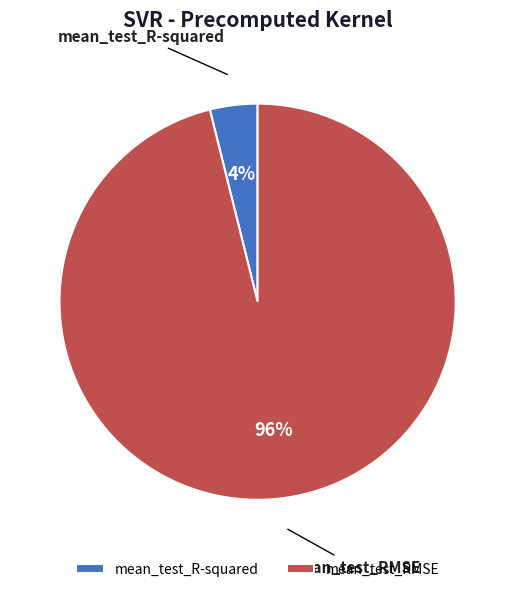

Which category has the smallest portion of the pie?

mean_test_R-squared